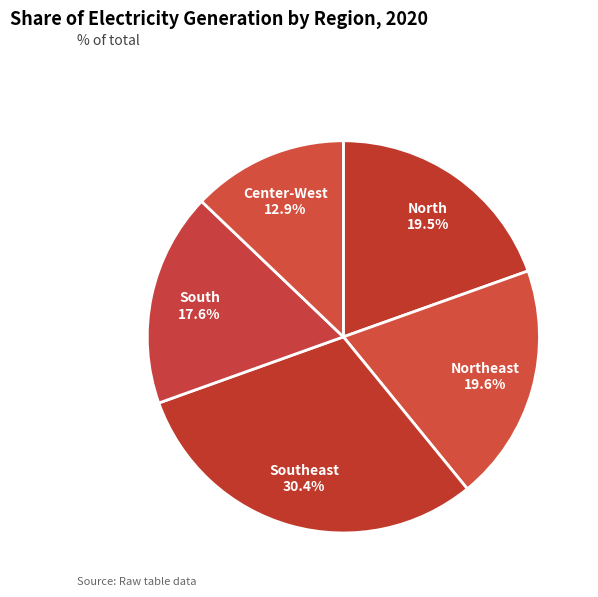

What percentage is NOT represented by Center-West?

87.1%